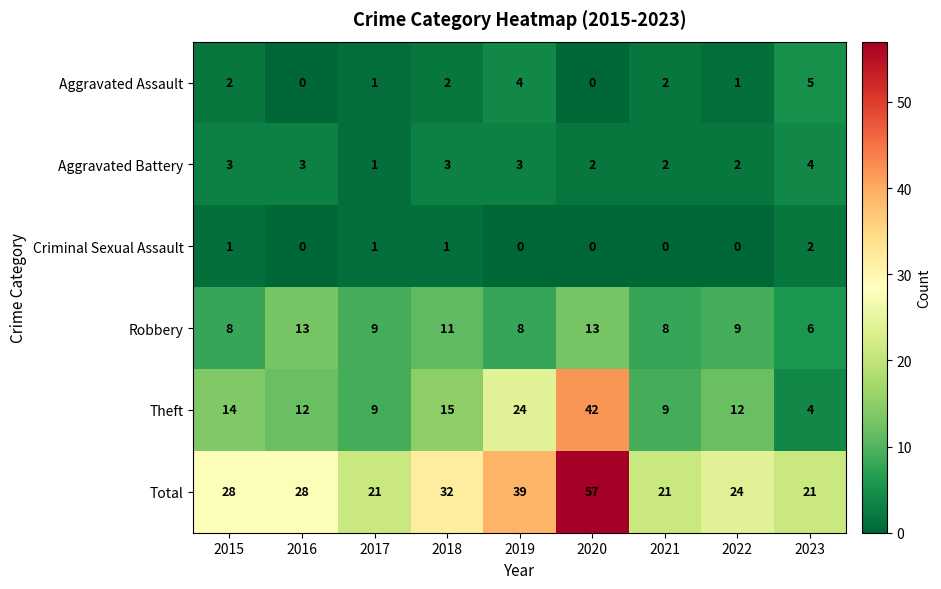

At which category does the chart reach its peak across all series?

2020